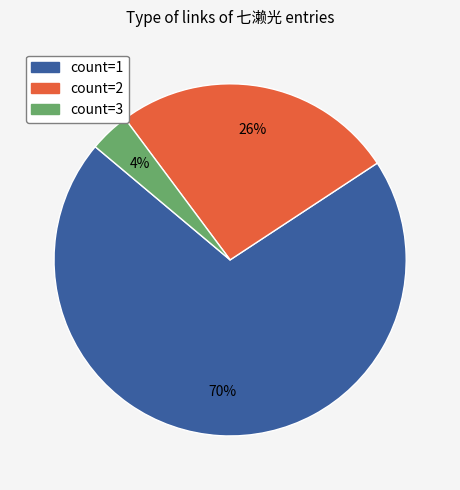

Rank the categories by value from highest to lowest.

count=1, count=2, count=3